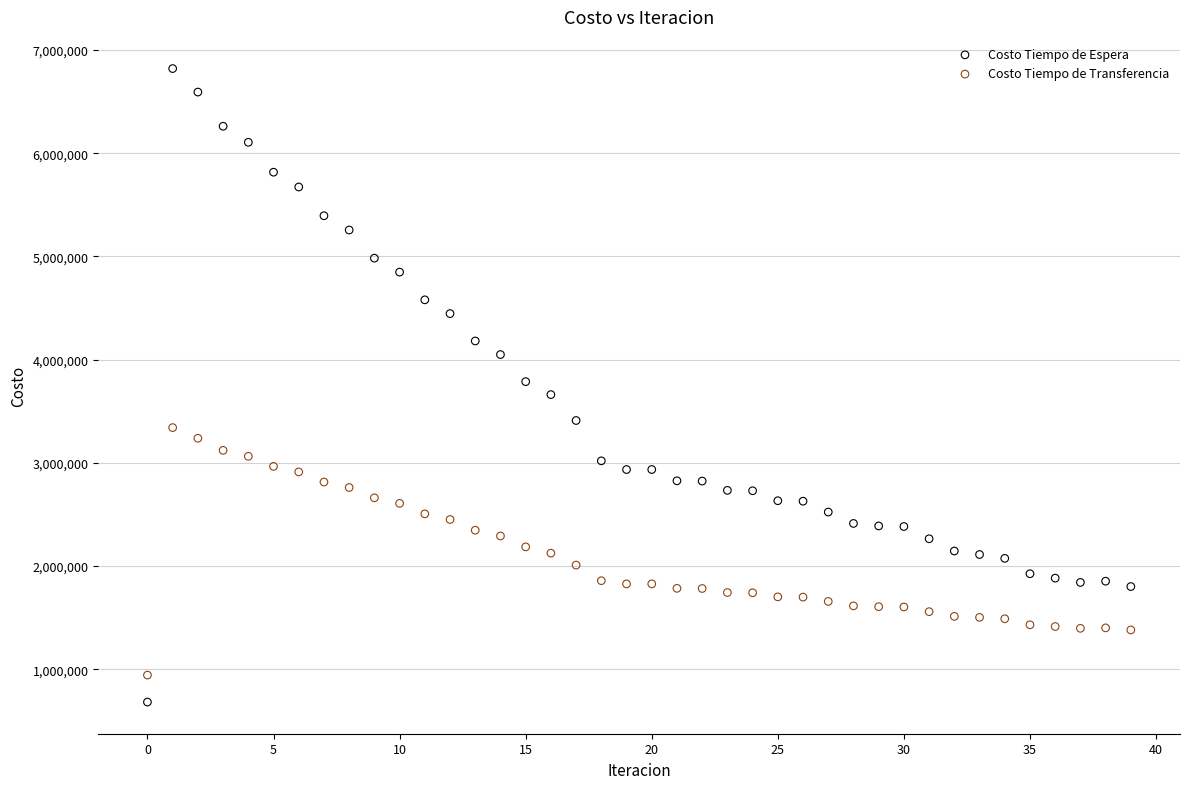

Which series contains the highest Y value?

Costo Tiempo de Espera